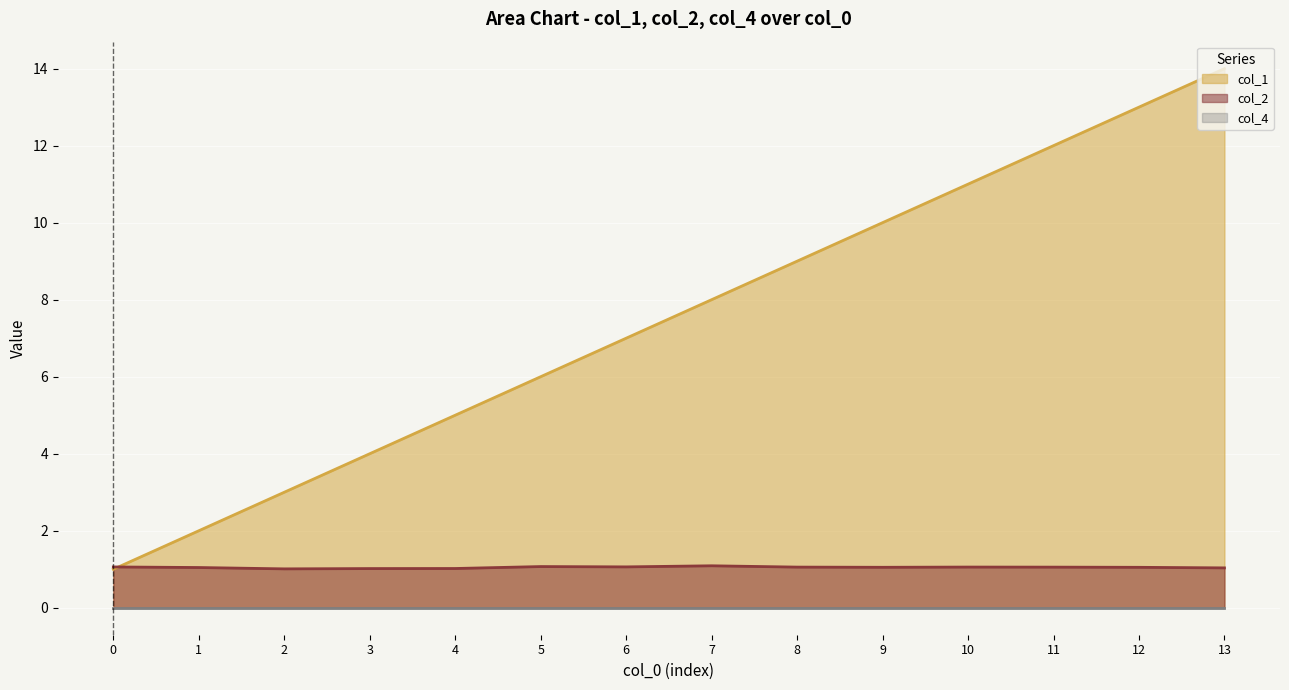

List the labels in order of col_2 value, largest first.

7, 5, 6, 0, 10, 8, 11, 9, 12, 1, 13, 4, 3, 2